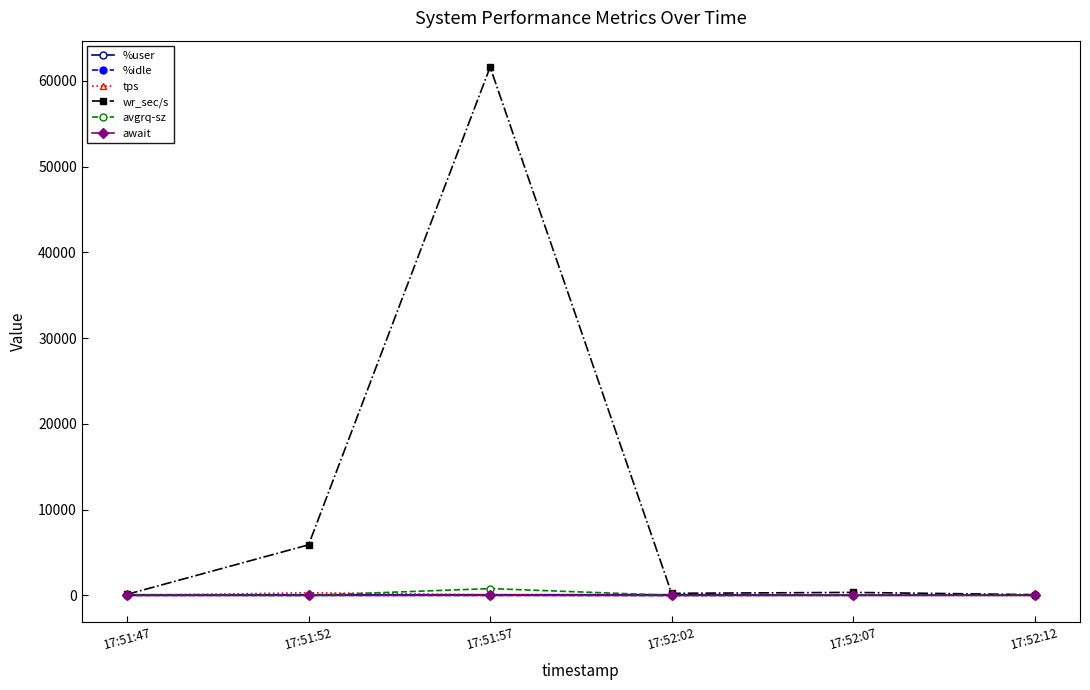

How many lines are shown in the chart?

6